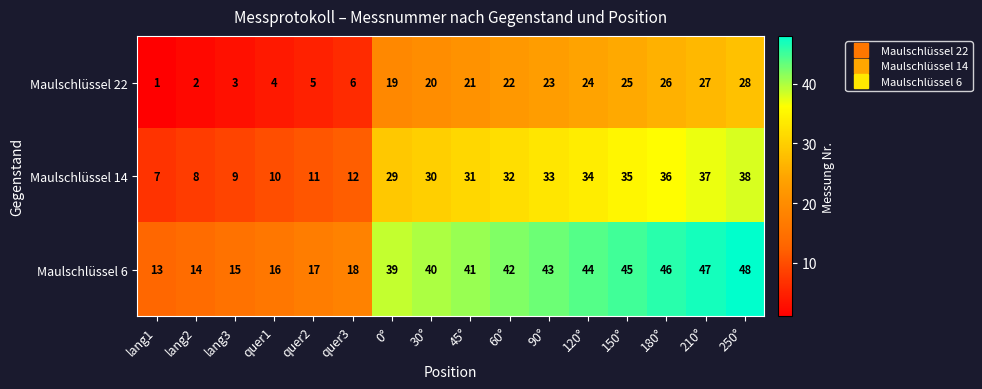

How many values in the Maulschlüssel 6 series are below 41?

8